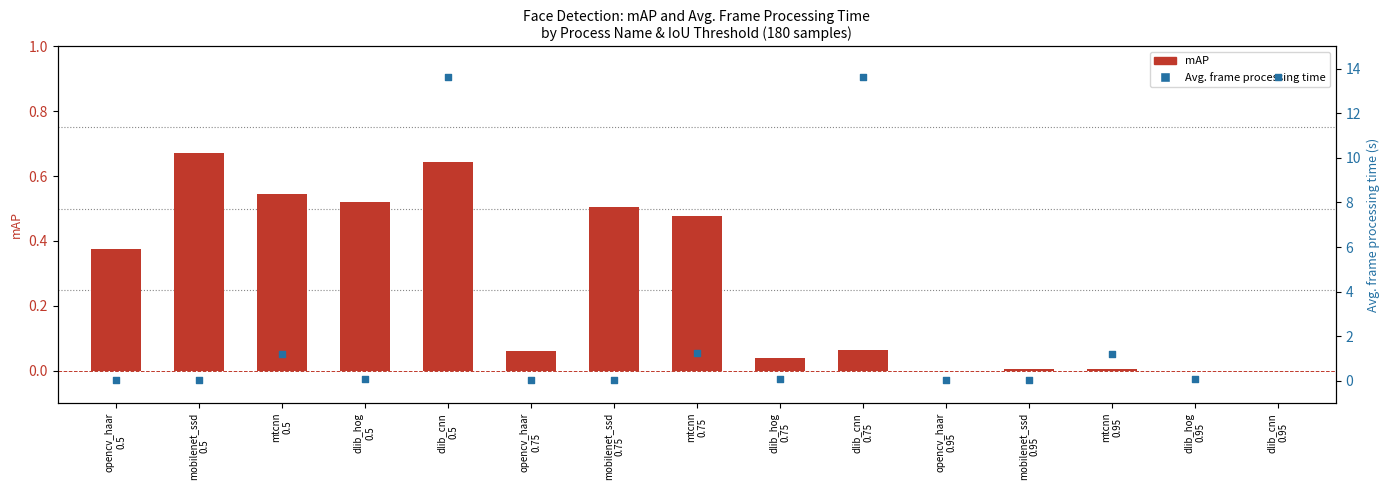

At which category is the sum across all series the highest?

dlib_cnn
0.5